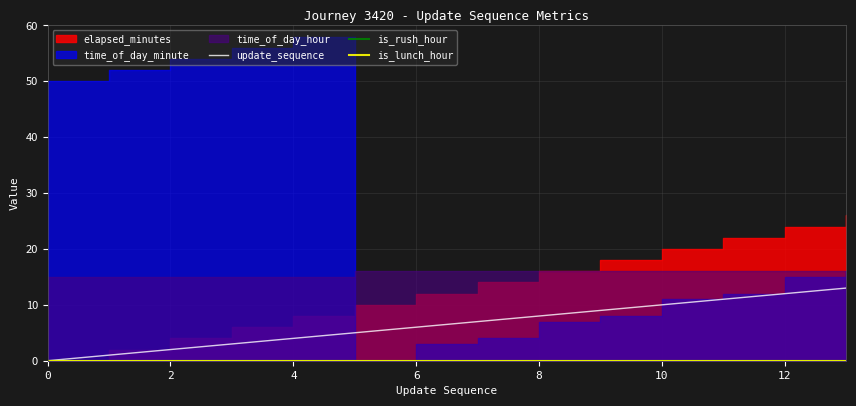

True or false: update_sequence has a value of 12 at 12.

True